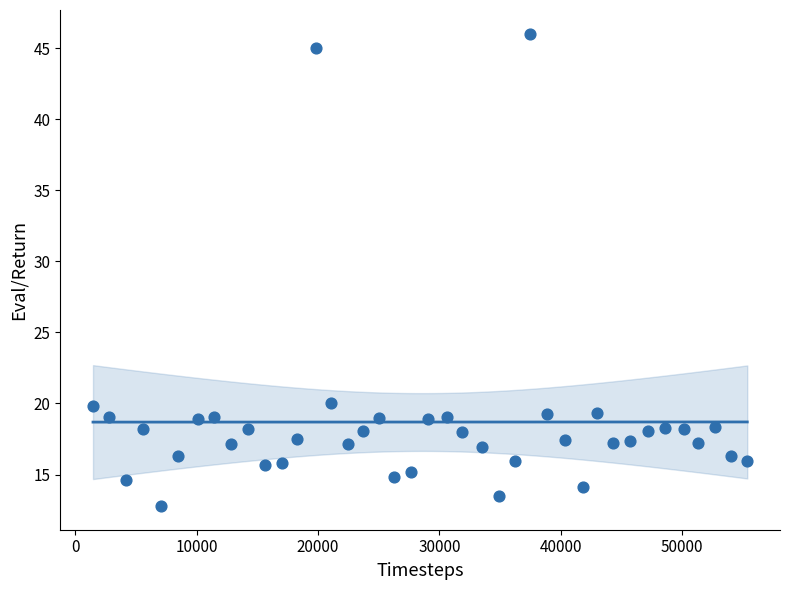

What is the range of X values (max minus min)?

53935.0